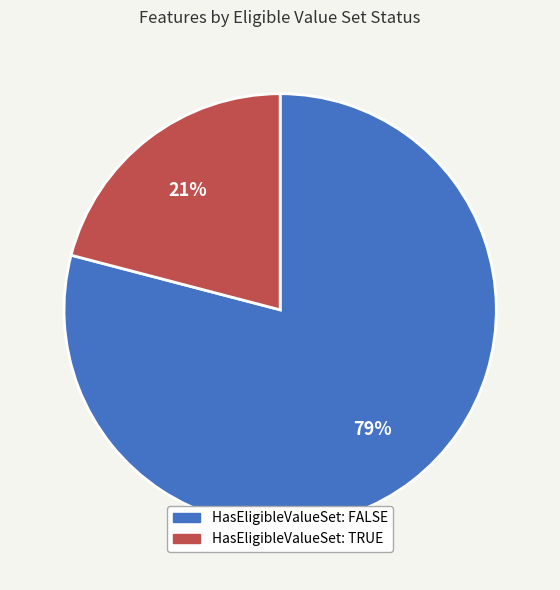

To the nearest percent, what is the difference between the largest and smallest slice percentages?

58%